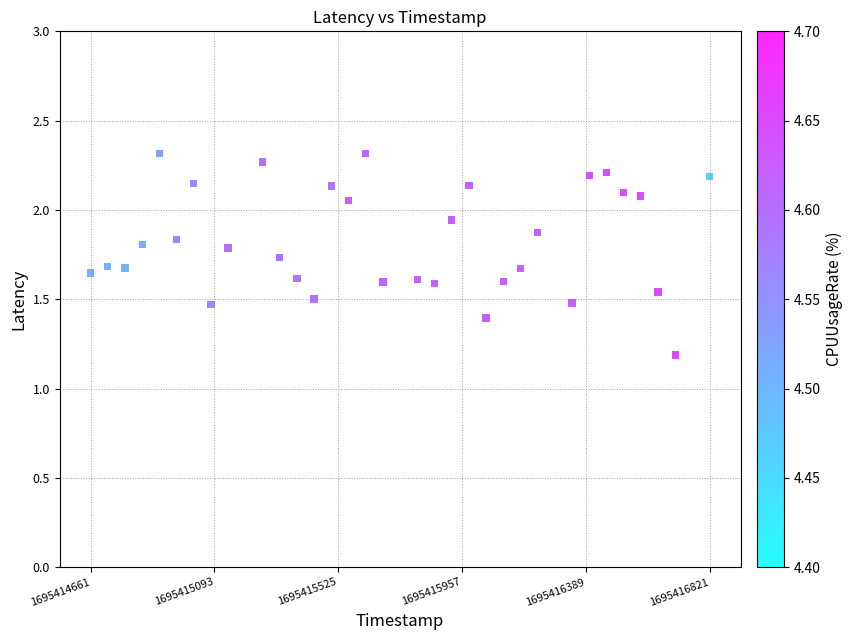

What Y value in the scatter plot is closest to 1?

1.2